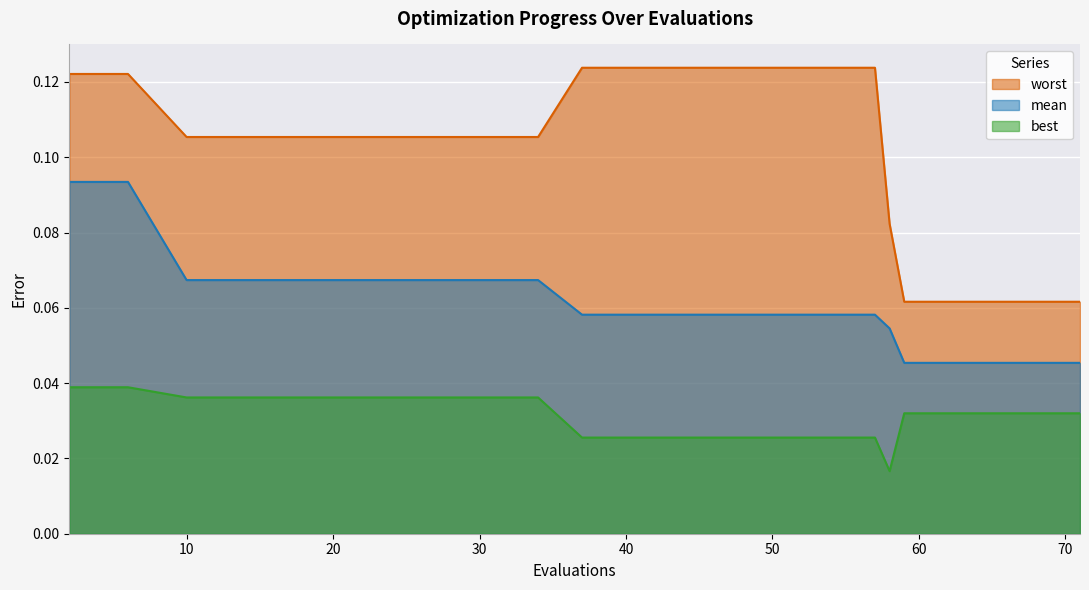

At which label is best closest to 0?

58